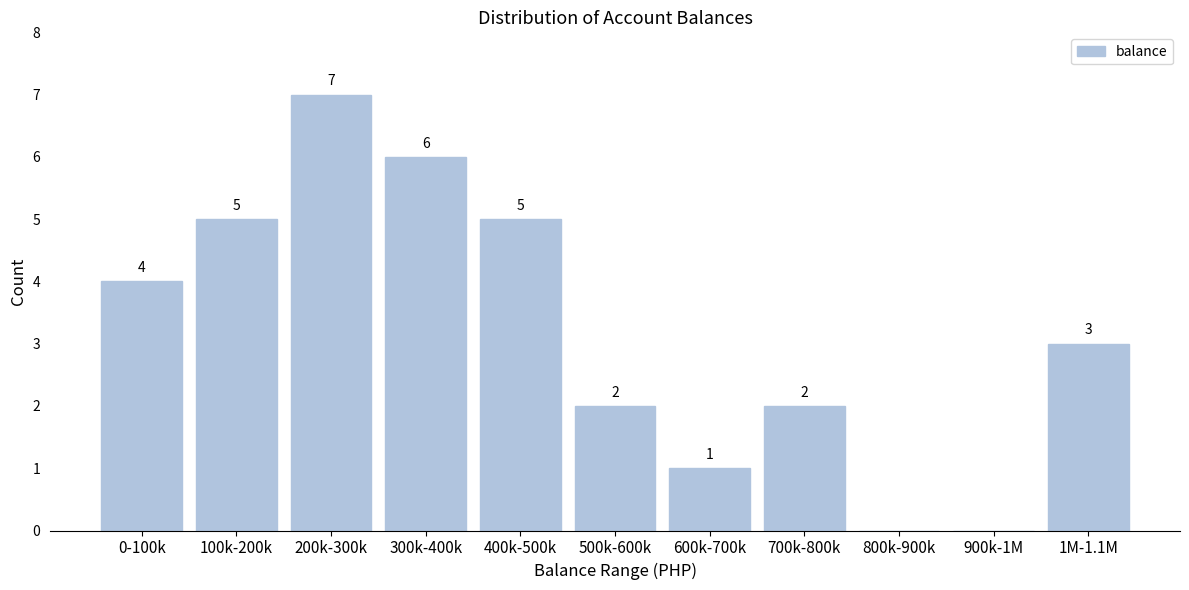

Reading left to right, what are all the values shown in this chart?

0-100k=4	100k-200k=5	200k-300k=7	300k-400k=6	400k-500k=5	500k-600k=2	600k-700k=1	700k-800k=2	800k-900k=0	900k-1M=0	1M-1.1M=3